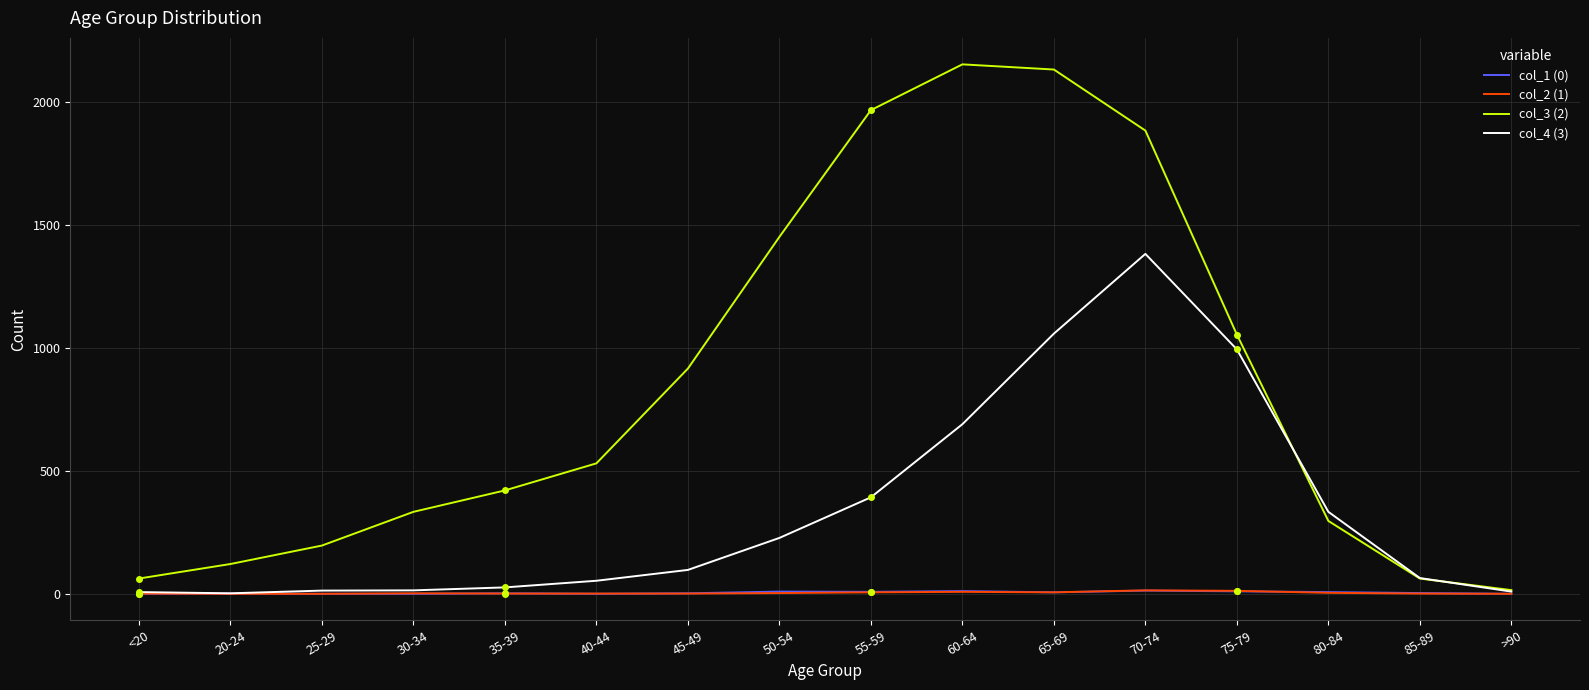

Which series has the largest total across all categories?

col_3 (2)